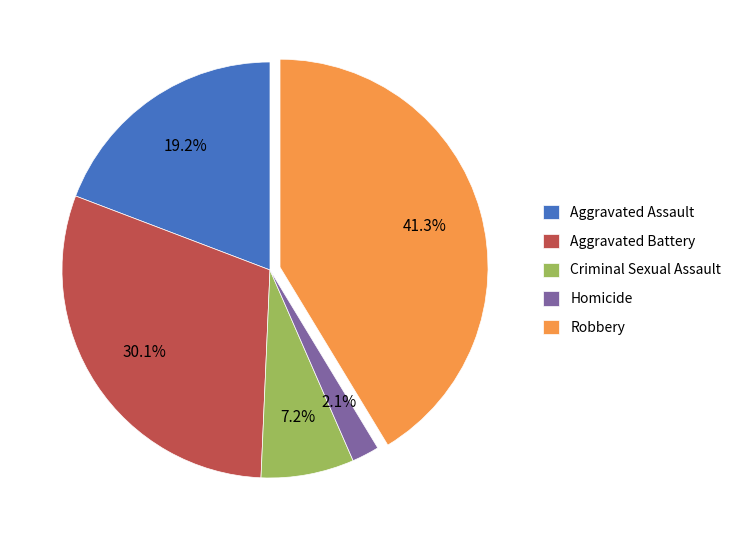

Which has a higher value, Aggravated Battery or Criminal Sexual Assault?

Aggravated Battery